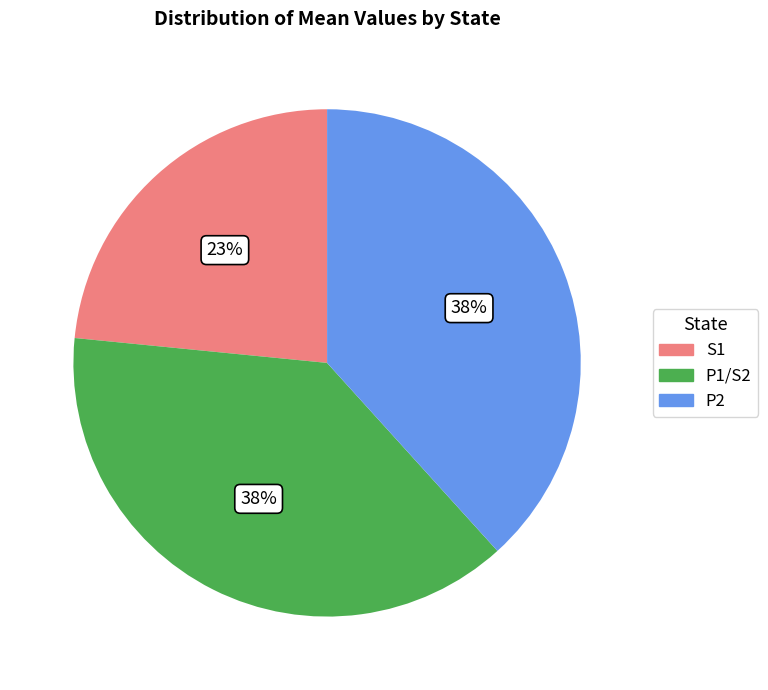

Combined, do P2 and S1 account for over 50%?

Yes